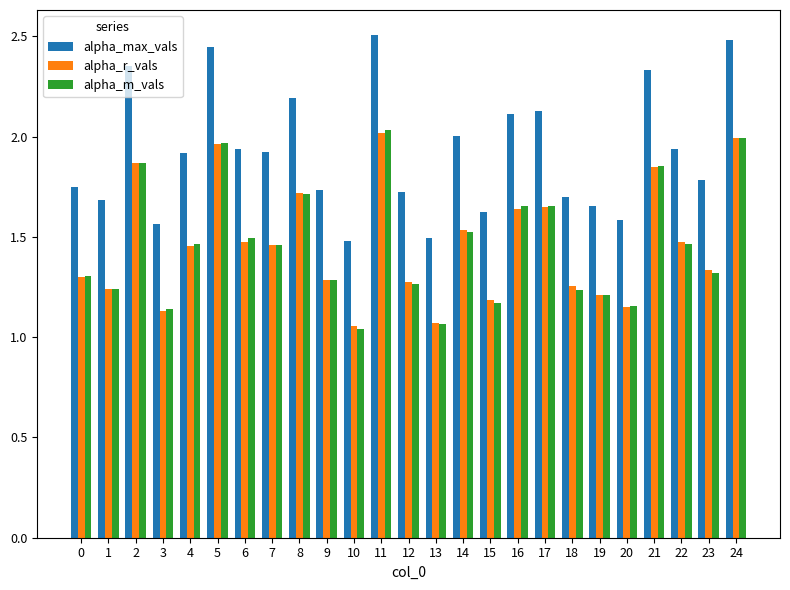

At how many categories does at least one series exceed 1?

25